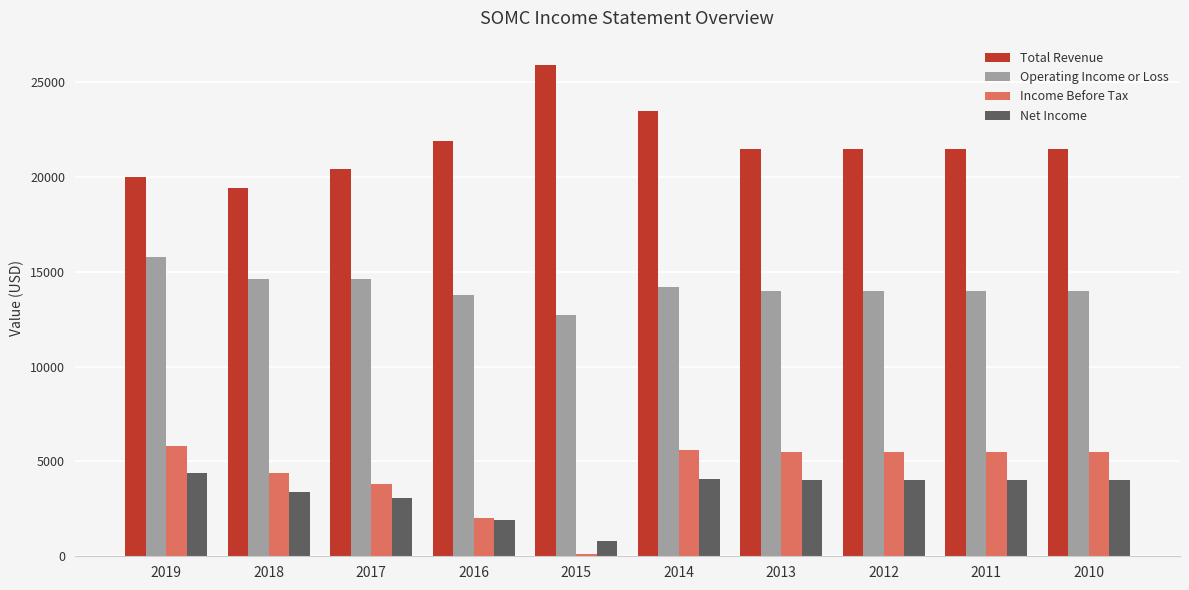

What is the difference between the maximum and second lowest values in the Income Before Tax series?

3800